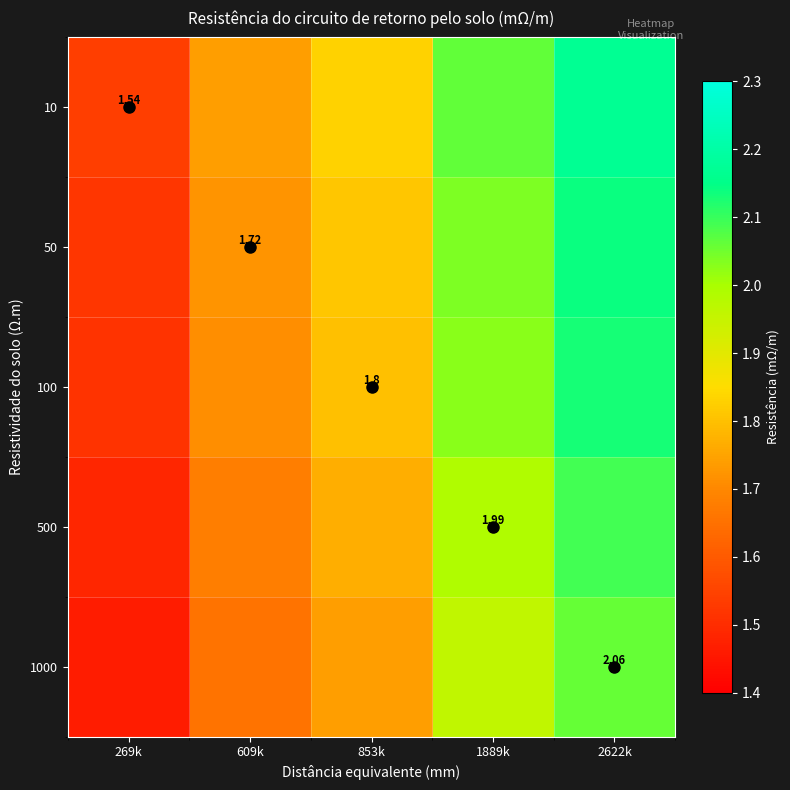

How many 10 values are between 1 and 2?

3